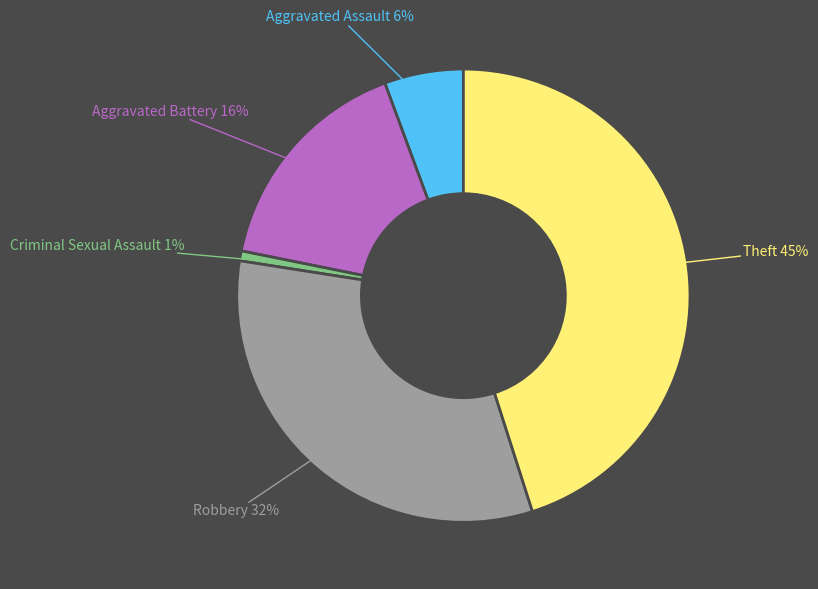

Is it true that Aggravated Assault is 17% of the pie?

False